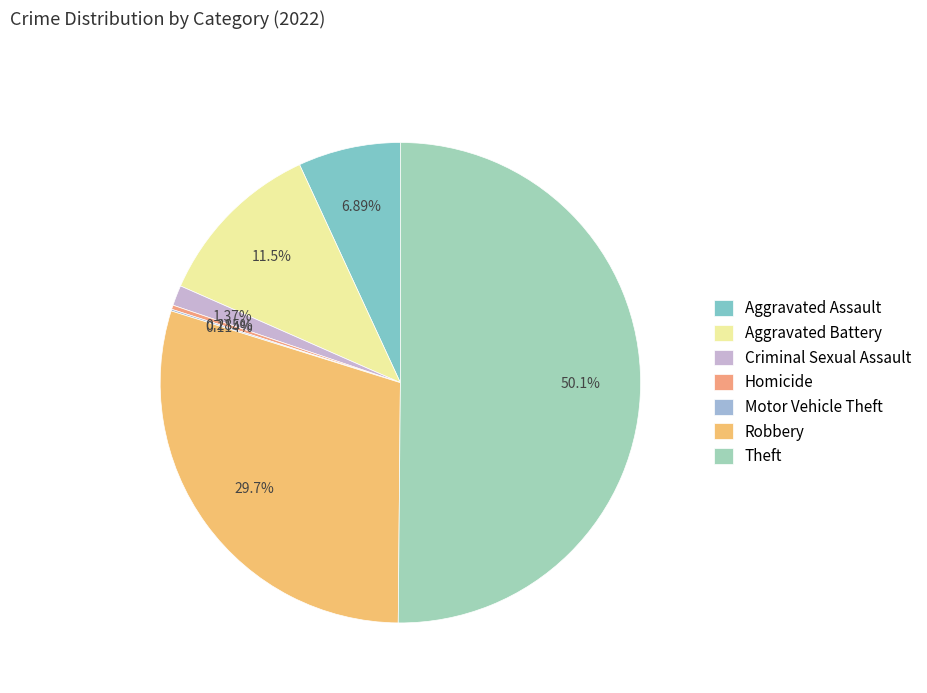

Rank the categories by value from highest to lowest.

Theft, Robbery, Aggravated Battery, Aggravated Assault, Criminal Sexual Assault, Homicide, Motor Vehicle Theft